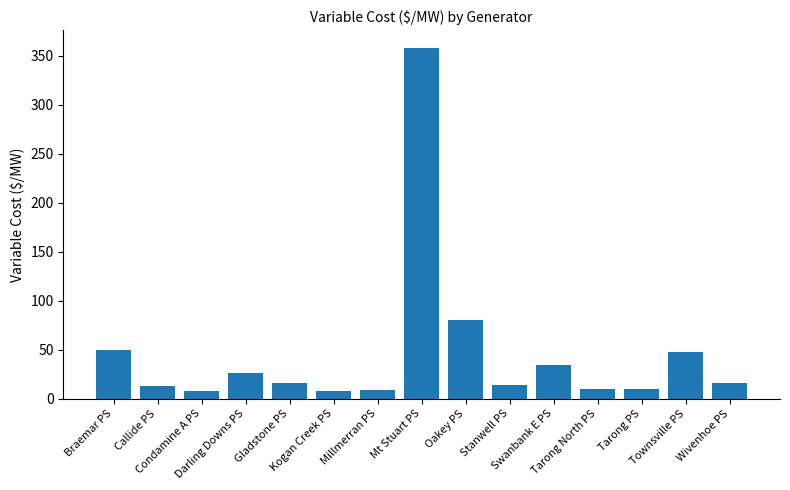

Between Townsville PS and Oakey PS, which is larger?

Oakey PS